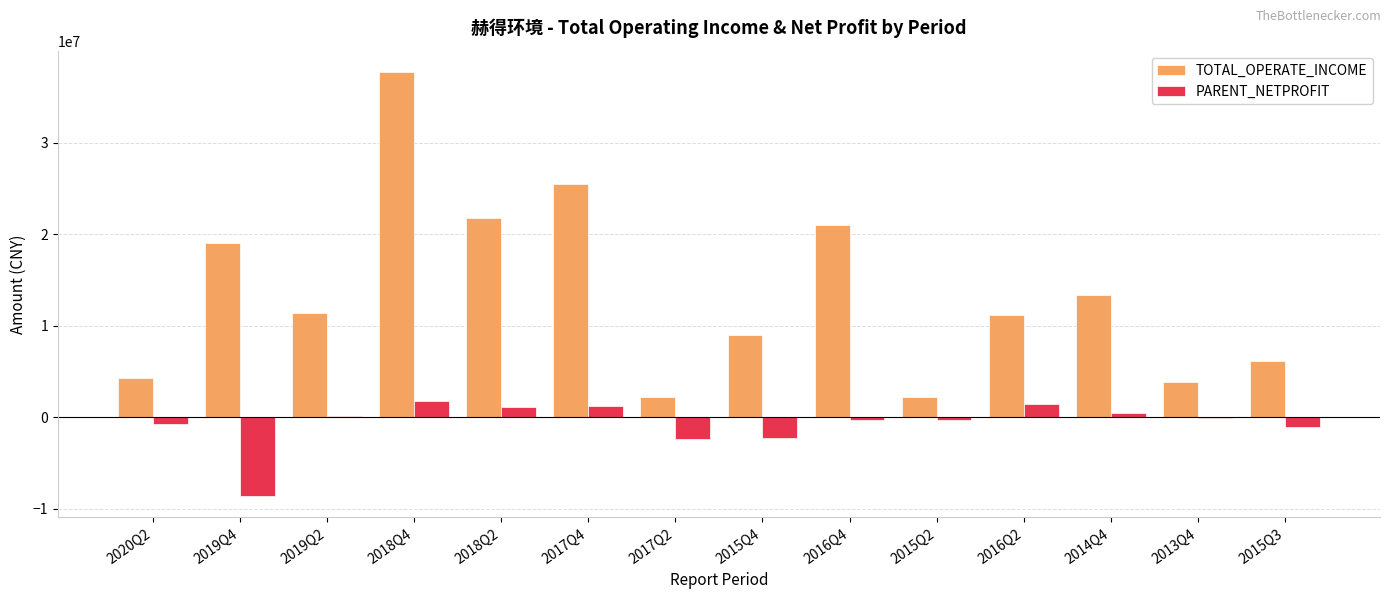

At which label does TOTAL_OPERATE_INCOME reach its peak?

2018Q4